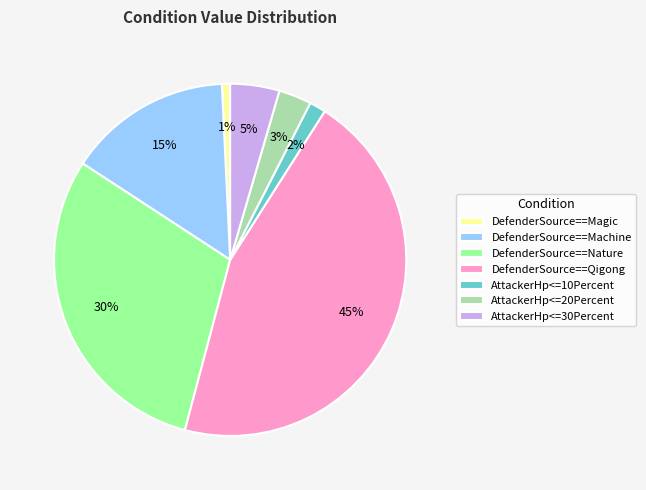

Rank the categories by value from highest to lowest.

DefenderSource==Qigong, DefenderSource==Nature, DefenderSource==Machine, AttackerHp<=30Percent, AttackerHp<=20Percent, AttackerHp<=10Percent, DefenderSource==Magic